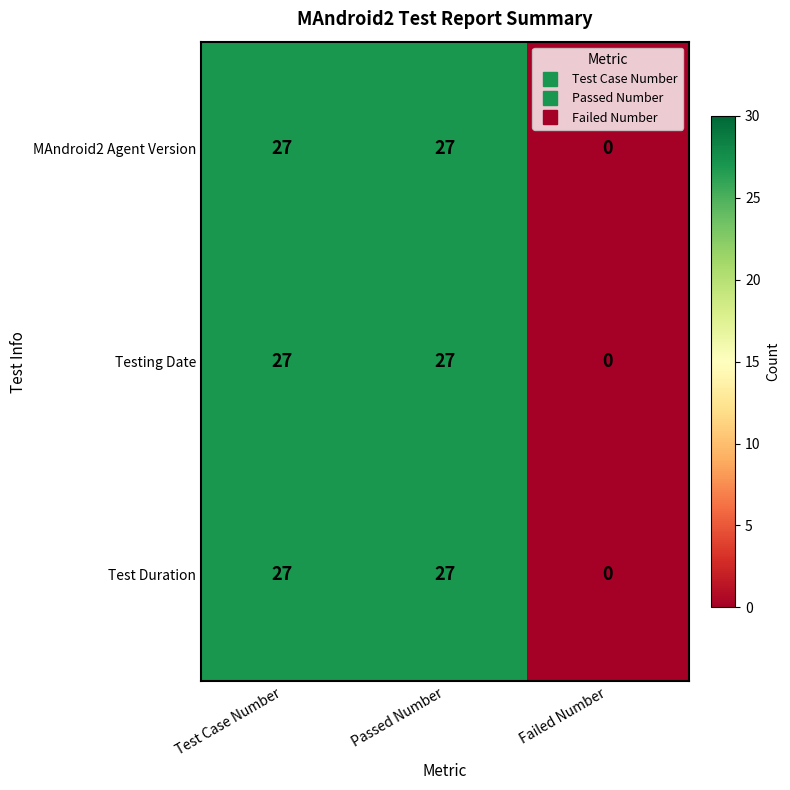

Reading left to right, list all the values displayed in this chart.

MAndroid2 Agent Version: 27	27	0
Testing Date: 27	27	0
Test Duration: 27	27	0